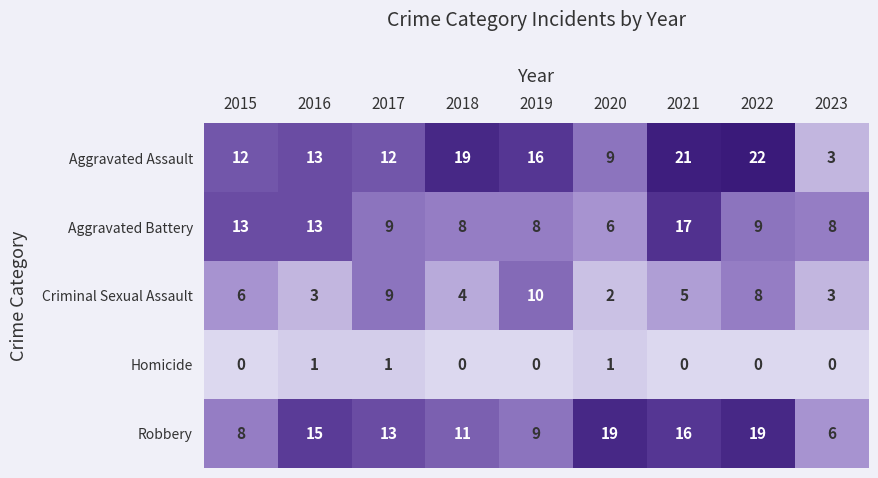

Which category has the highest value in the Criminal Sexual Assault series?

2019